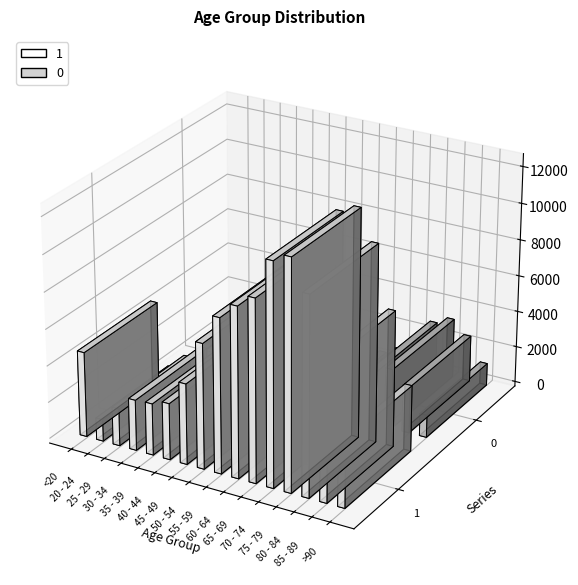

What is the maximum value for 1?

12434